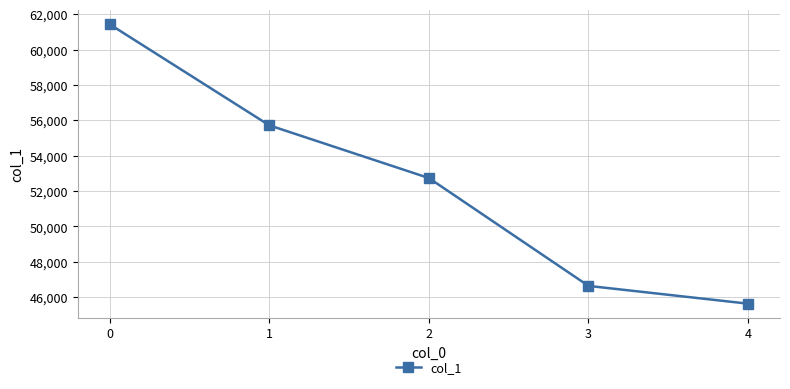

Approximately how many times larger is the value at 2 compared to 1?

0.9